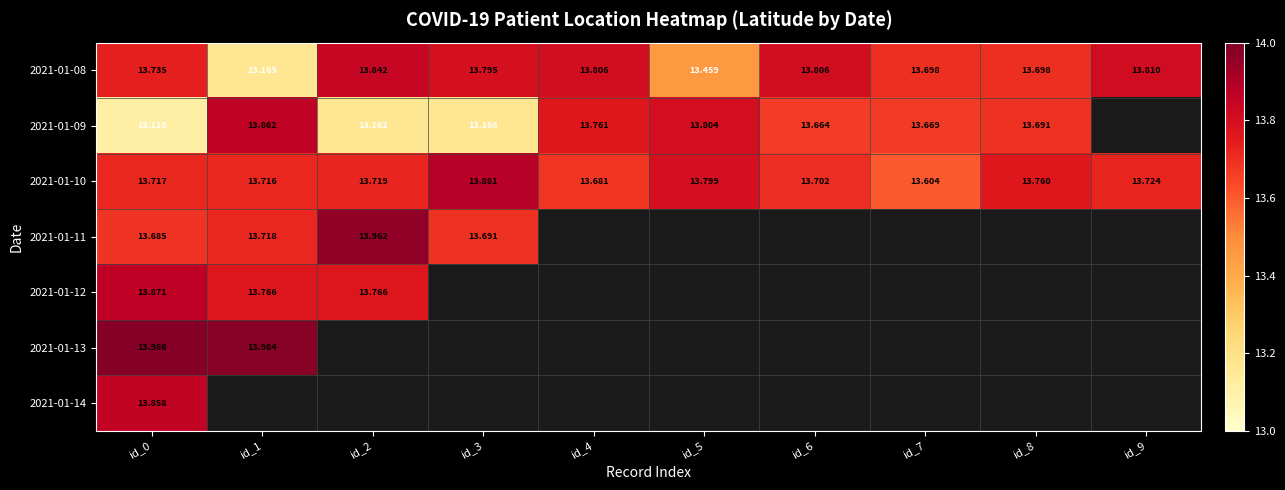

What is the spread (max minus min) of values at id_2?

0.8